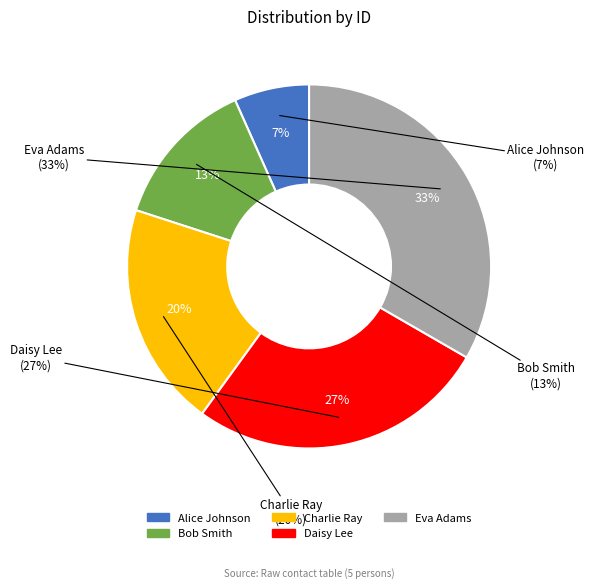

To the nearest percent, what is the combined percentage of Eva Adams and Charlie Ray?

53%